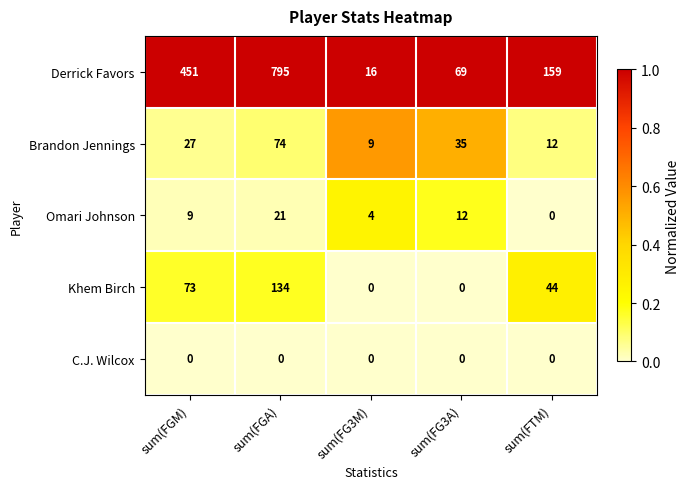

Which series changed the most between sum(FGM) and sum(FG3M)?

Derrick Favors